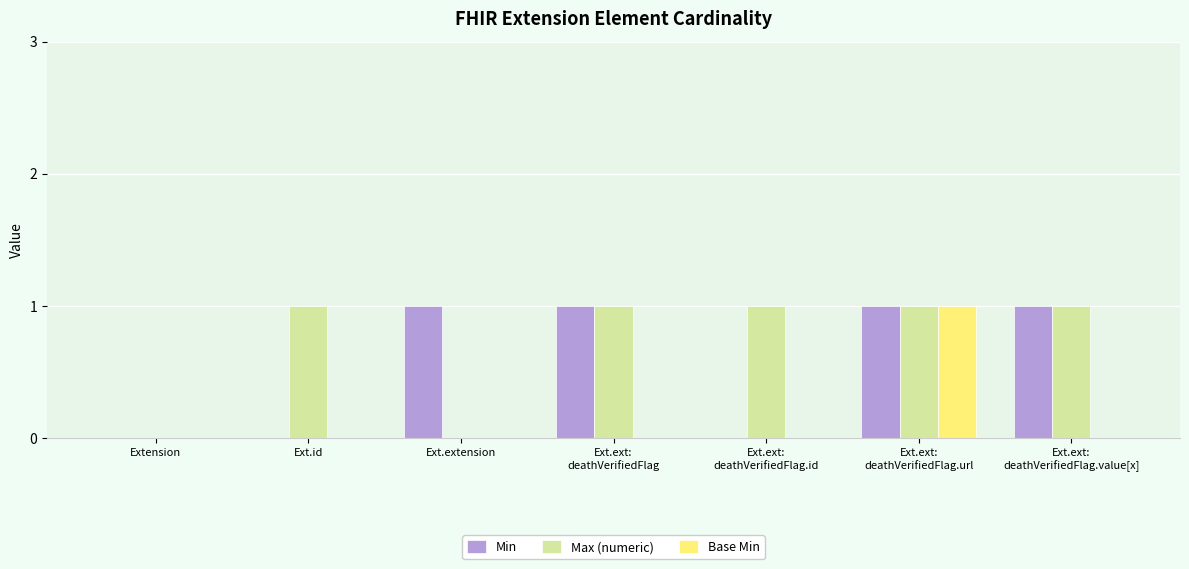

The Base Min series shows 1 at Ext.ext:
deathVerifiedFlag.url. True or false?

True